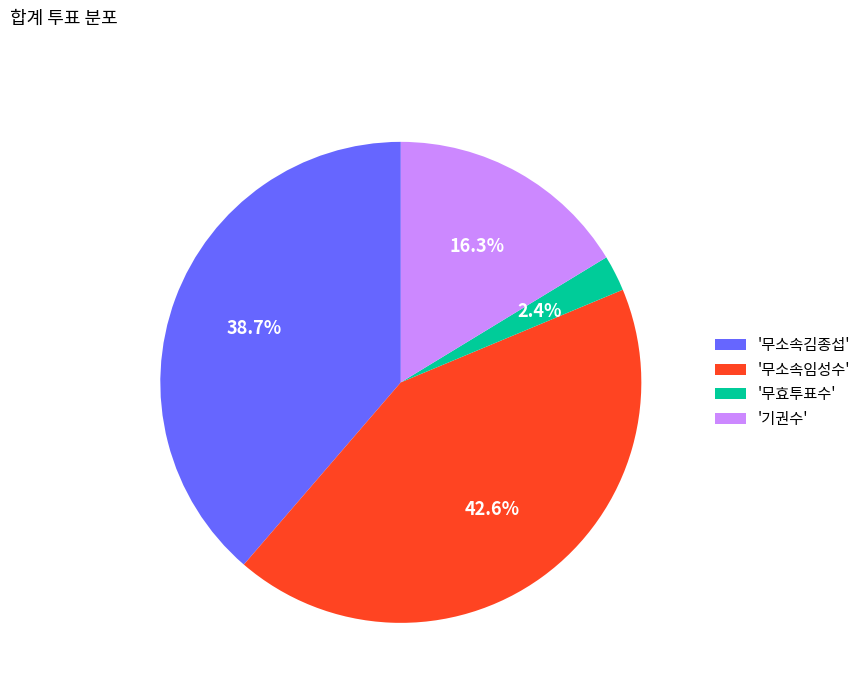

Does any single category account for the majority?

No